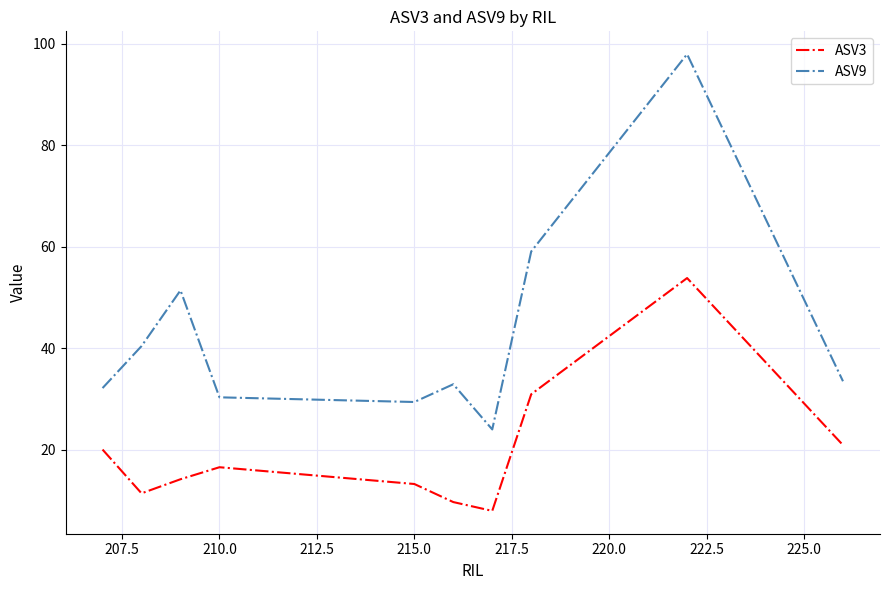

Which series has the largest range (max minus min)?

ASV9